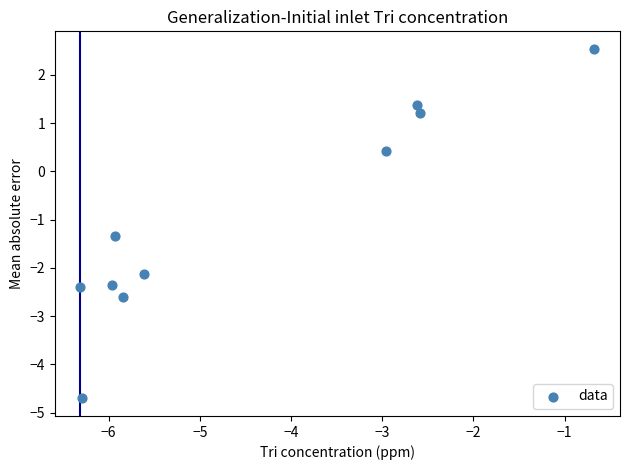

What Y value in the scatter plot is closest to -1?

-1.3